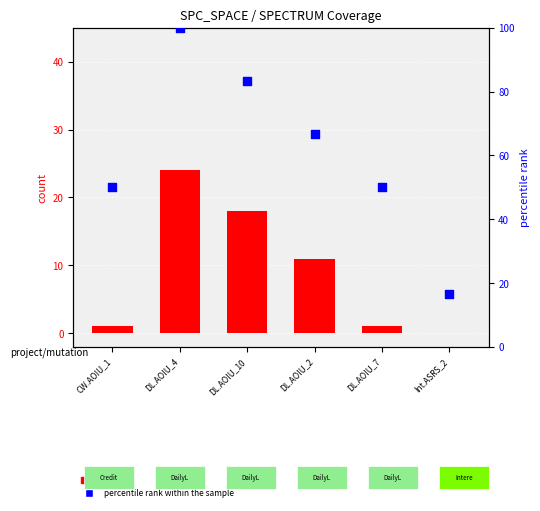

At which category is the sum across all series the highest?

DL.AOIU_4